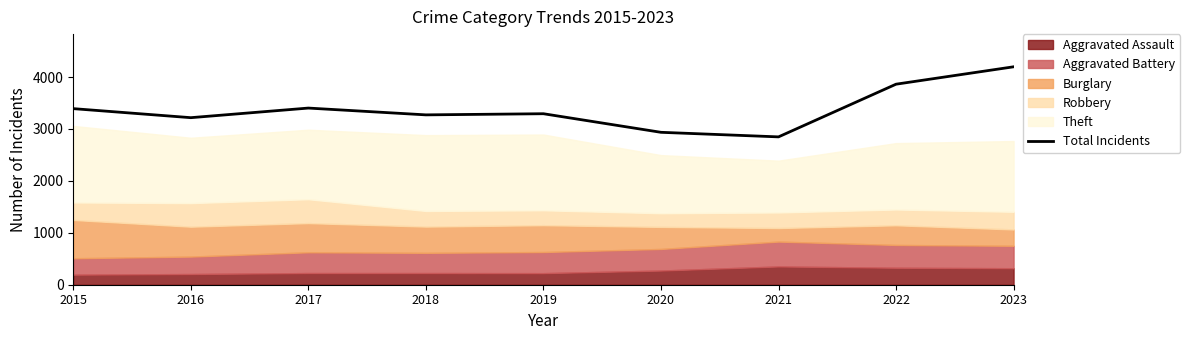

What is the value of the 8th point from the left?

3863